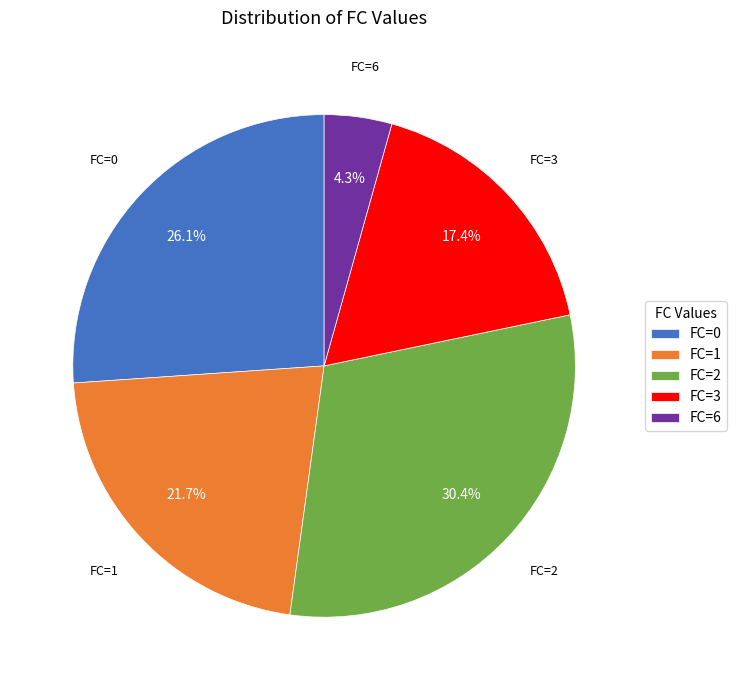

Rank the categories by value from lowest to highest.

FC=6, FC=3, FC=1, FC=0, FC=2